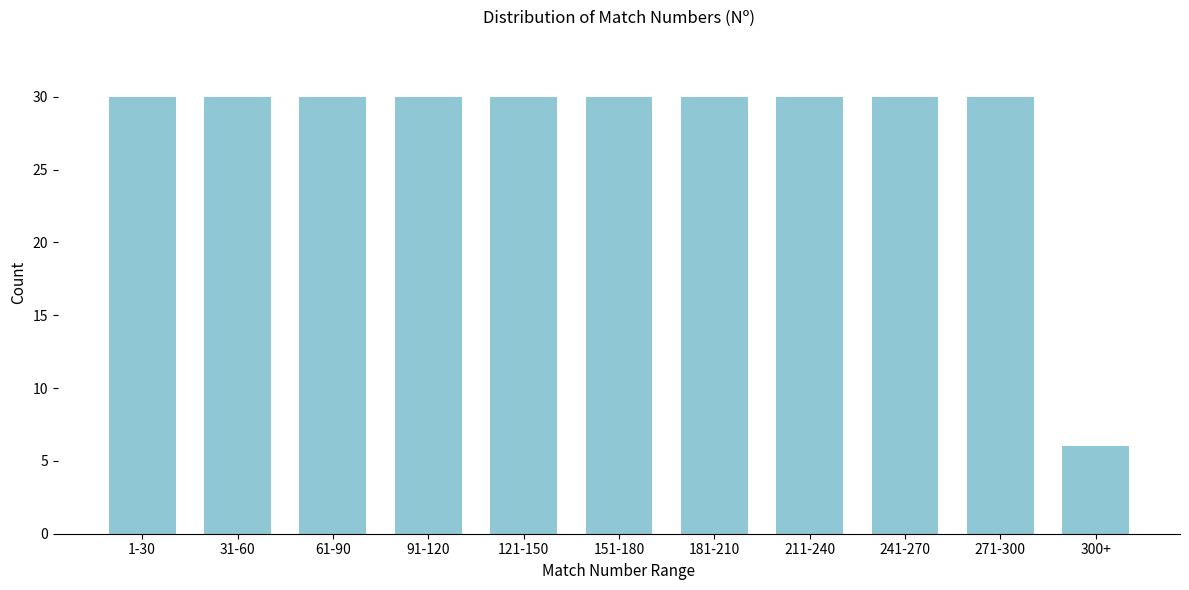

Reading left to right, list all the values displayed in this chart.

30	30	30	30	30	30	30	30	30	30	6